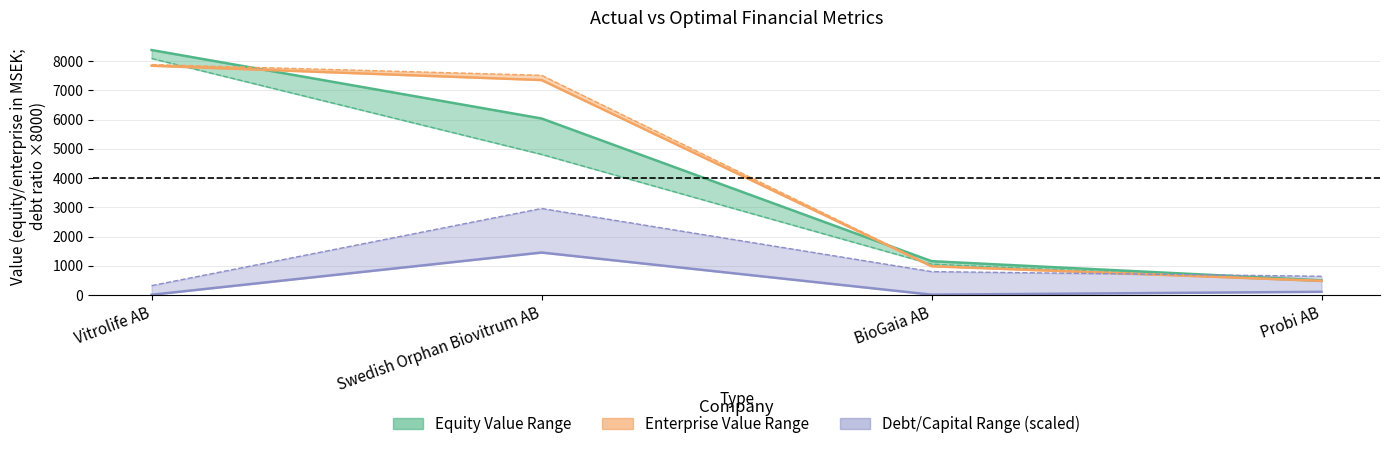

Reading right to left, what are all the values shown in this chart?

actual_debt_capital: 108.3	10.7	1452.1	7.4
optimal_debt_capital: 640.0	800.0	2960.0	320.0
actual_equity_value: 500.7	1156.6	6039.6	8382.2
optimal_equity_value: 472.8	1054.9	4811.8	8093.8
actual_enterprise_value: 485.2	983.2	7354.8	7845.5
optimal_enterprise_value: 491.0	995.8	7517.8	7884.9